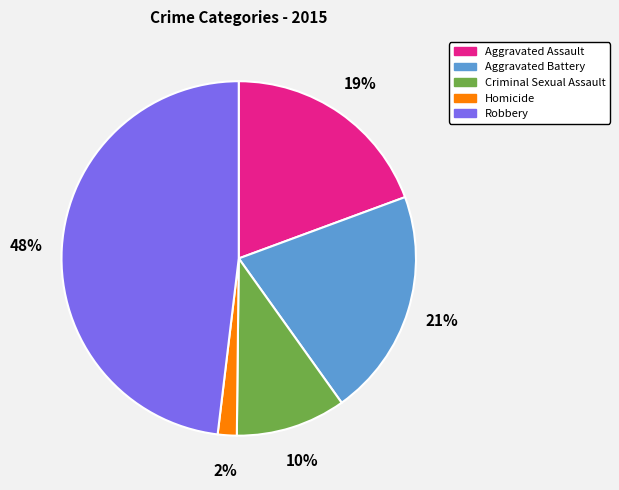

Rank the categories by value from highest to lowest.

Robbery, Aggravated Battery, Aggravated Assault, Criminal Sexual Assault, Homicide